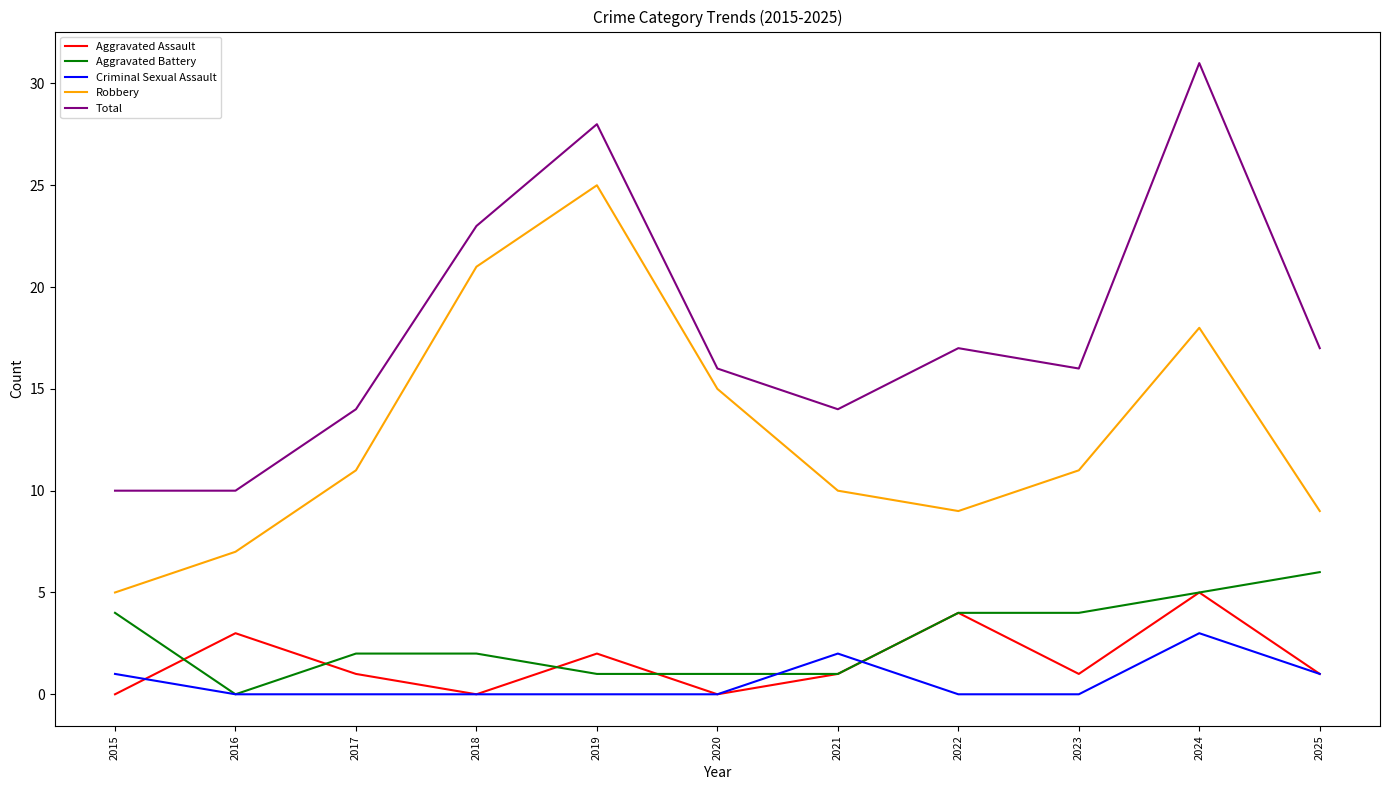

True or false: Total and Criminal Sexual Assault intersect in this chart.

False